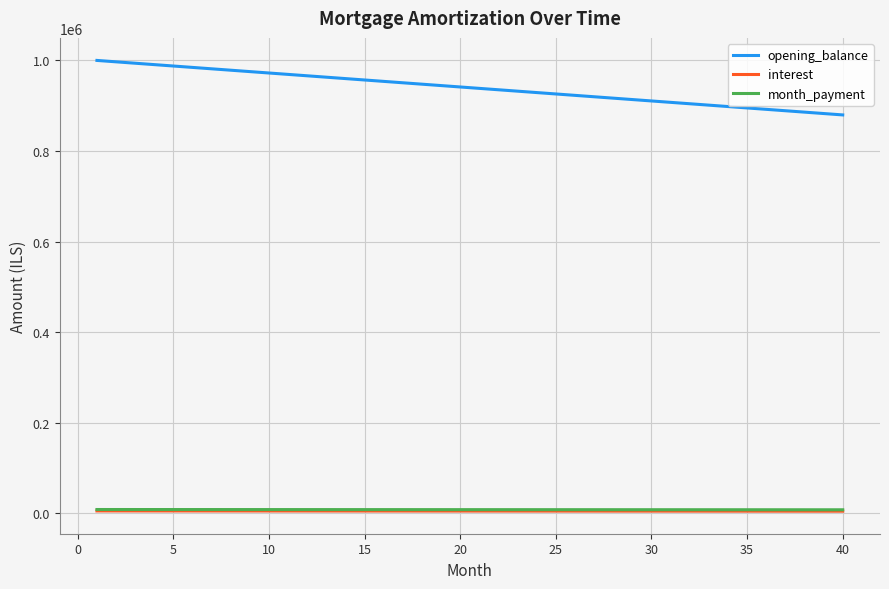

What is the minimum value for opening_balance?

879629.6